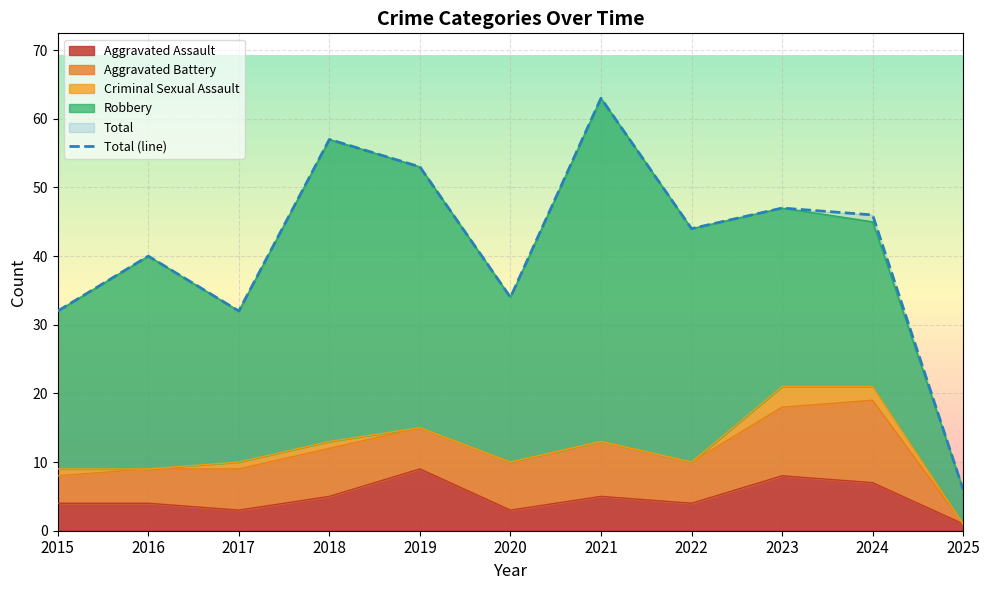

Which label corresponds to the smallest value in the chart?

2025